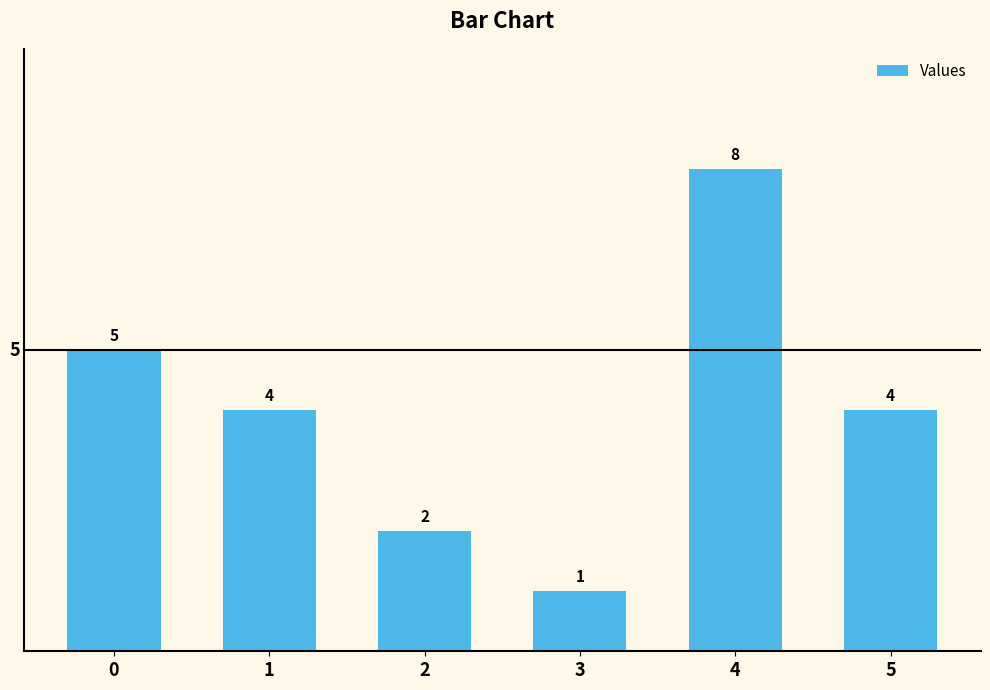

What is the minimum value shown in the chart?

1